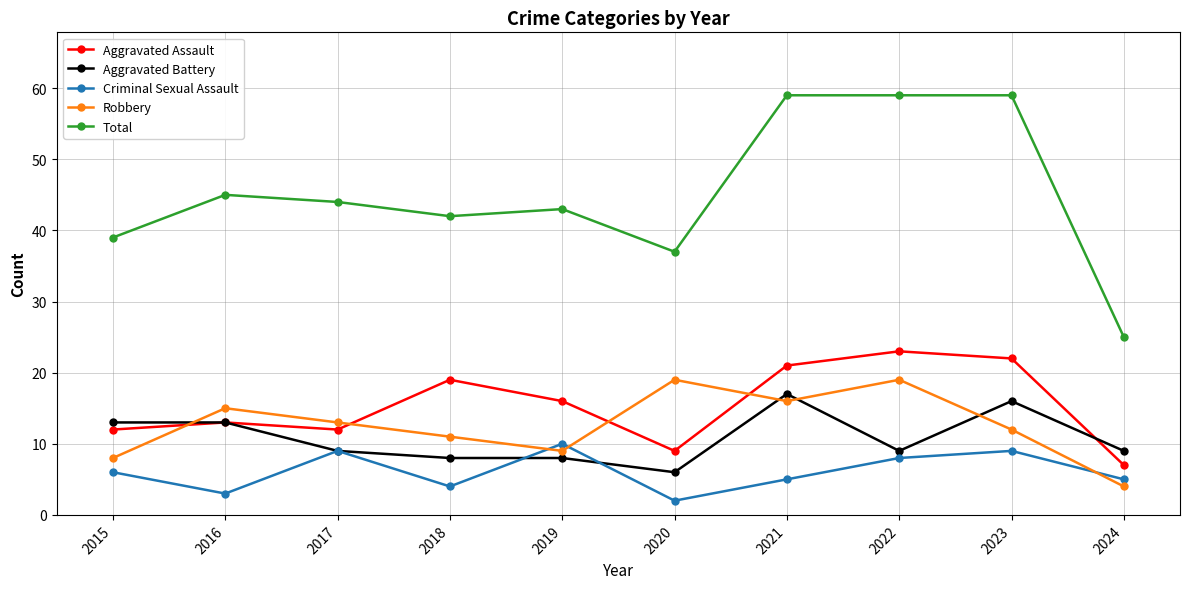

Which series has the largest total across all categories?

Total